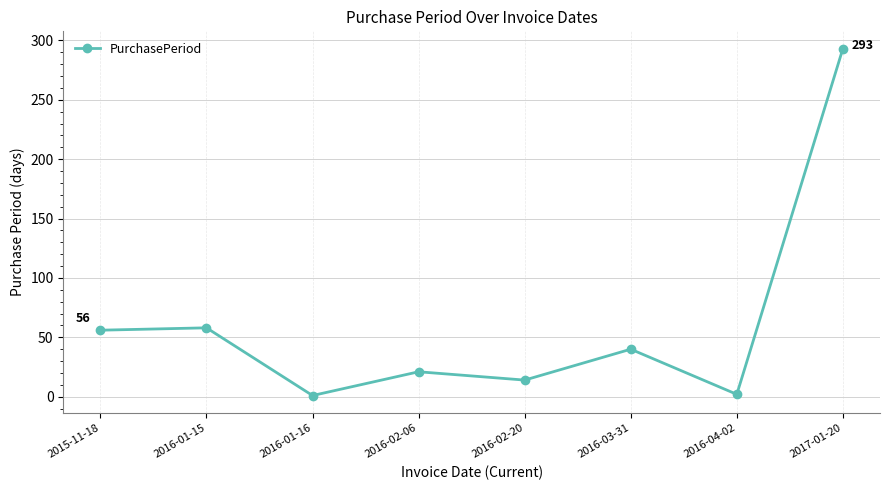

Where is the first local minimum?

2016-01-16